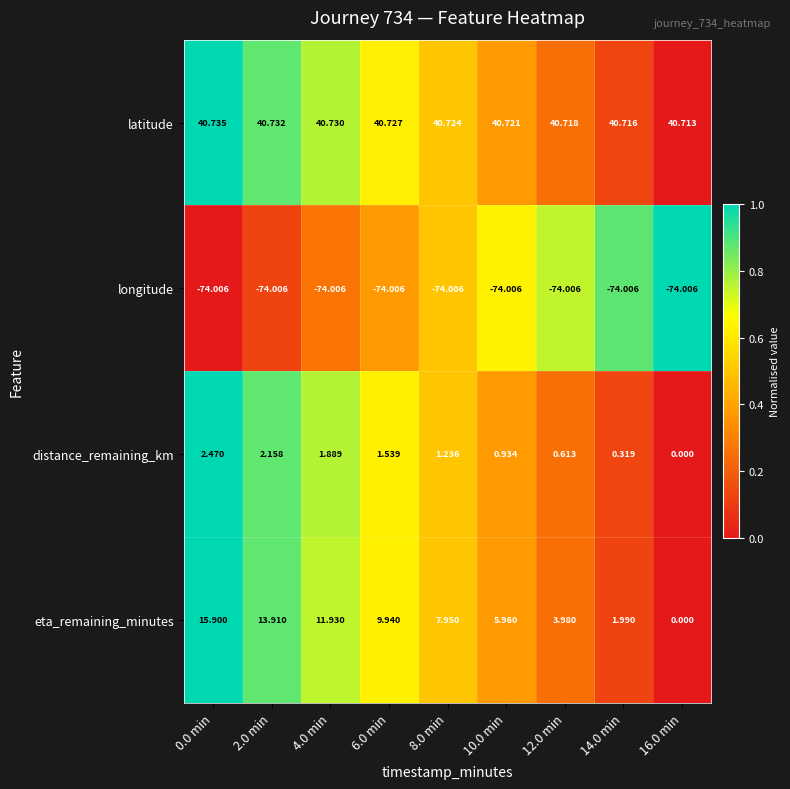

Is the value of latitude at 10.0 min greater than the value of distance_remaining_km at 6.0 min?

Yes